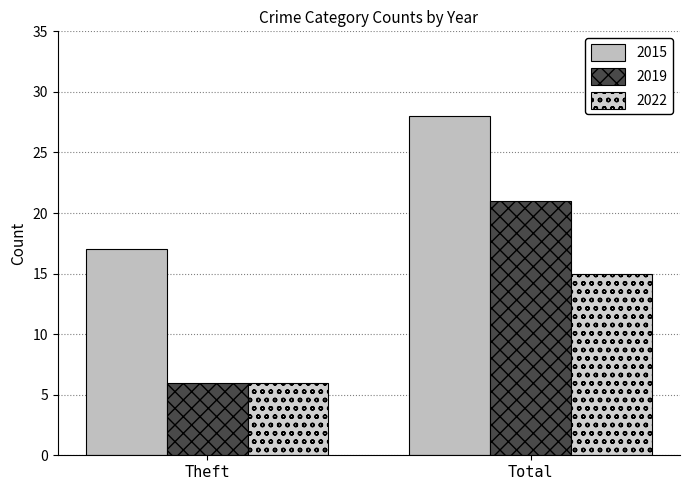

Does the chart contain any negative values?

No